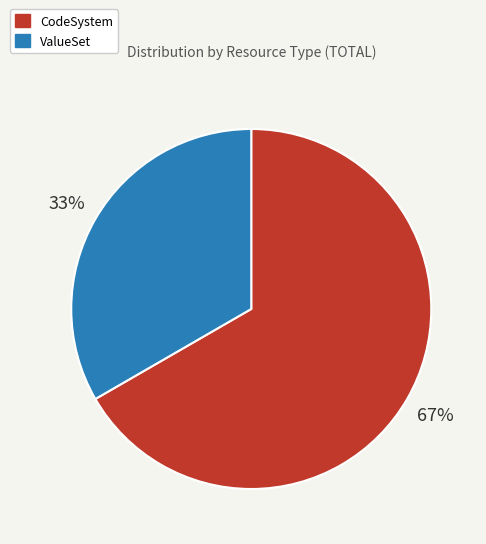

To the nearest percent, what is the average slice percentage?

50%